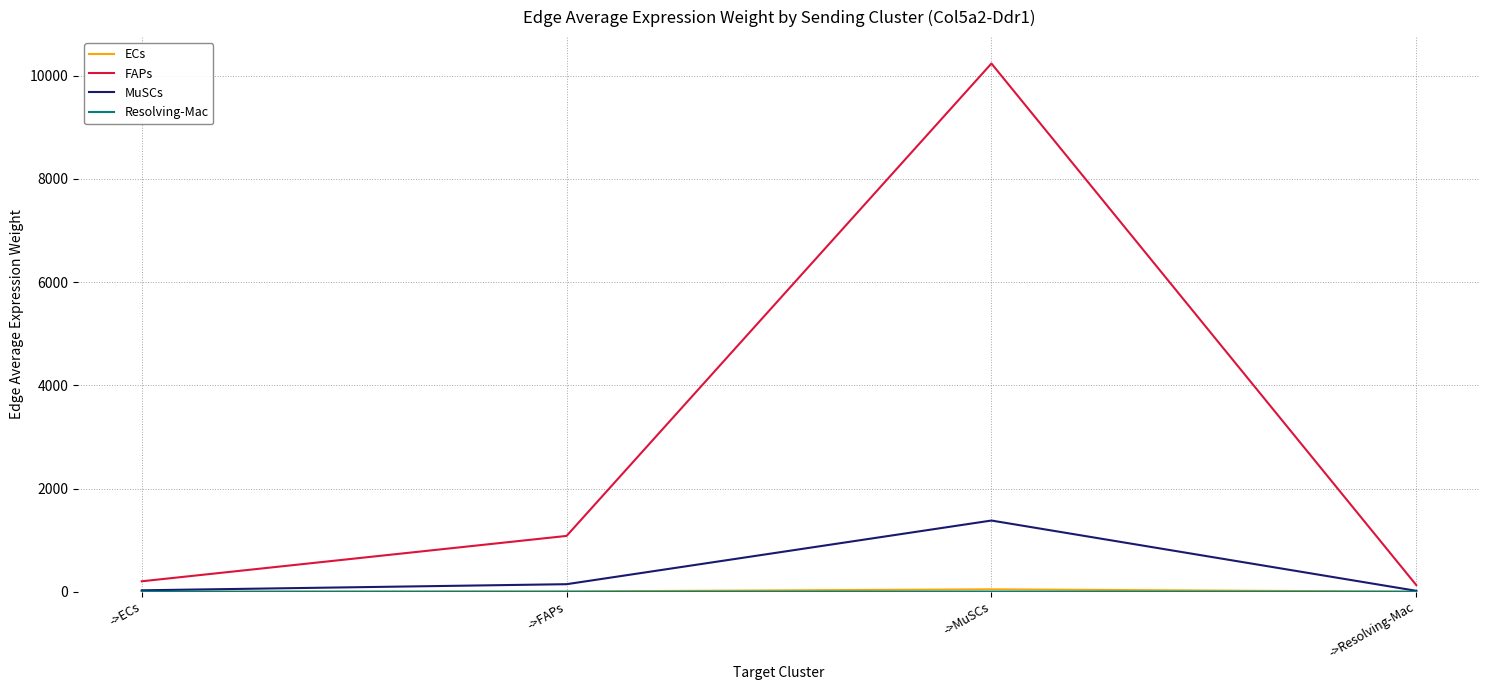

At which category does MuSCs reach its first local peak?

->MuSCs